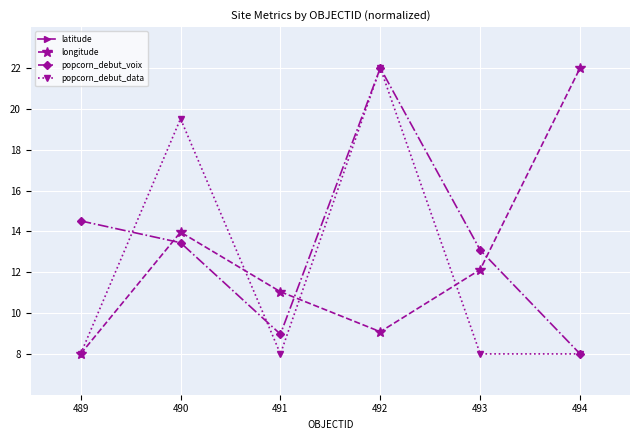

What is the difference between the maximum and second lowest values in the latitude series?

0.1